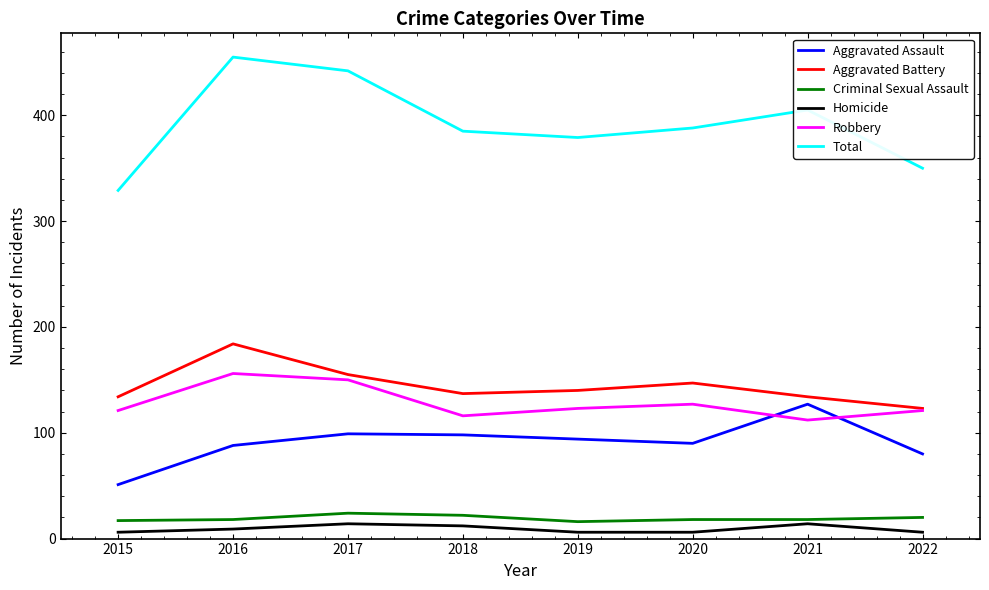

At how many categories does at least one series exceed 353?

6